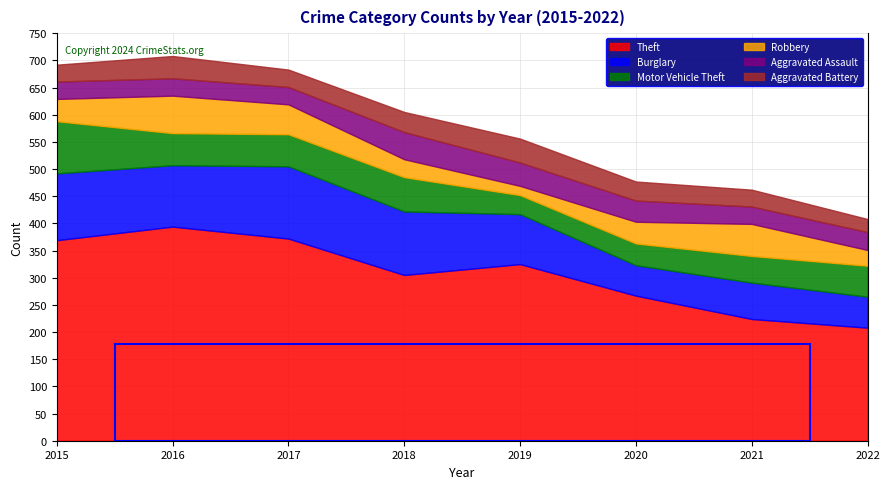

At which label does Aggravated Assault first exceed 33?

2018